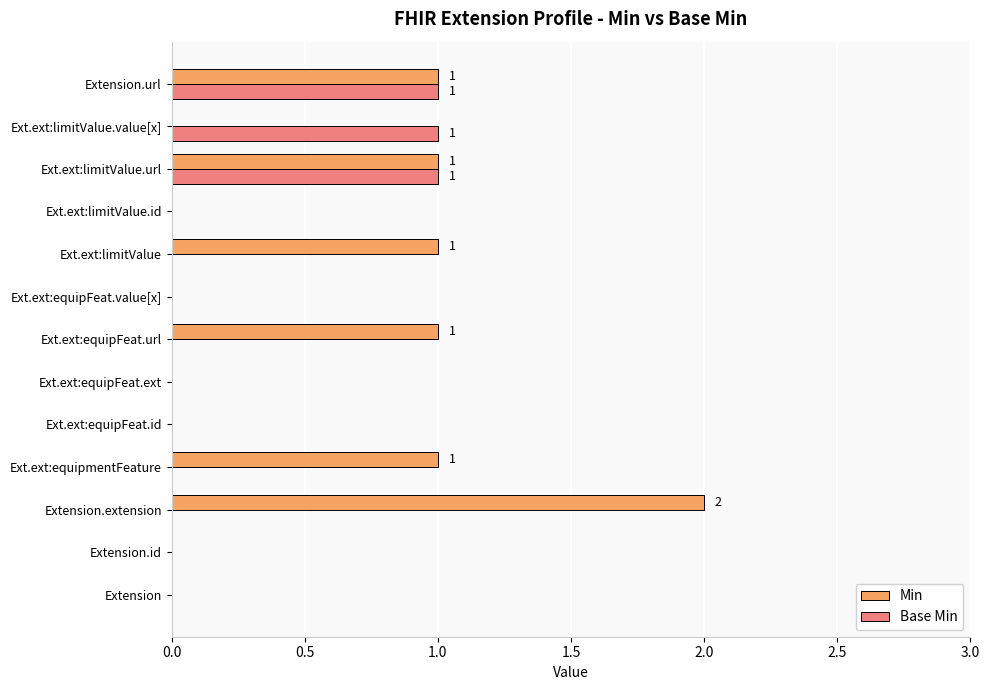

Which series has the largest total across all categories?

Min